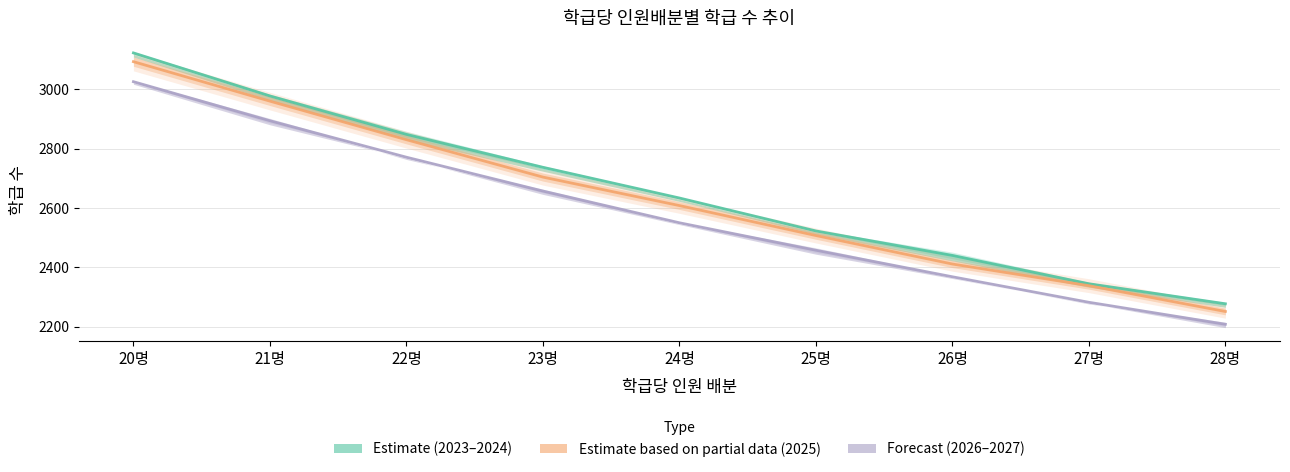

Which series has the largest total across all categories?

Estimate (2023–2024)